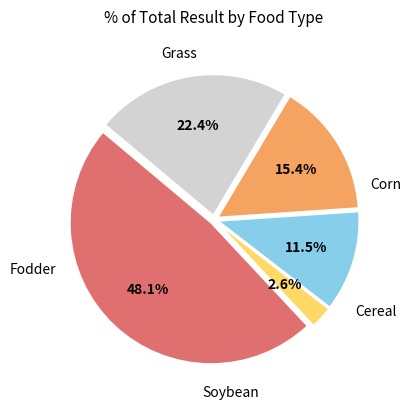

How many slices are in this pie chart?

5